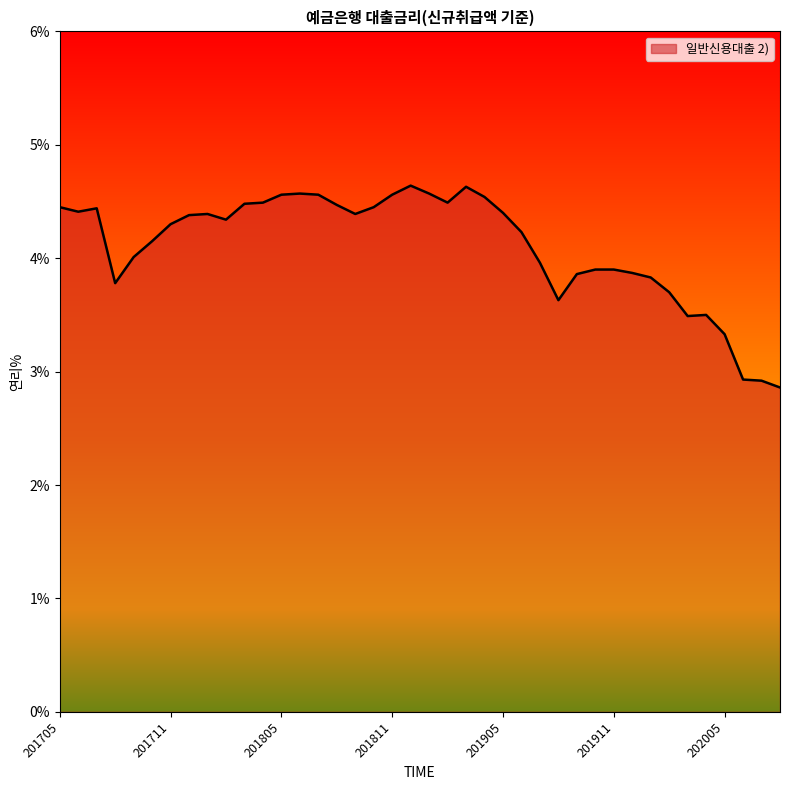

What is the difference between the maximum and minimum values?

1.8